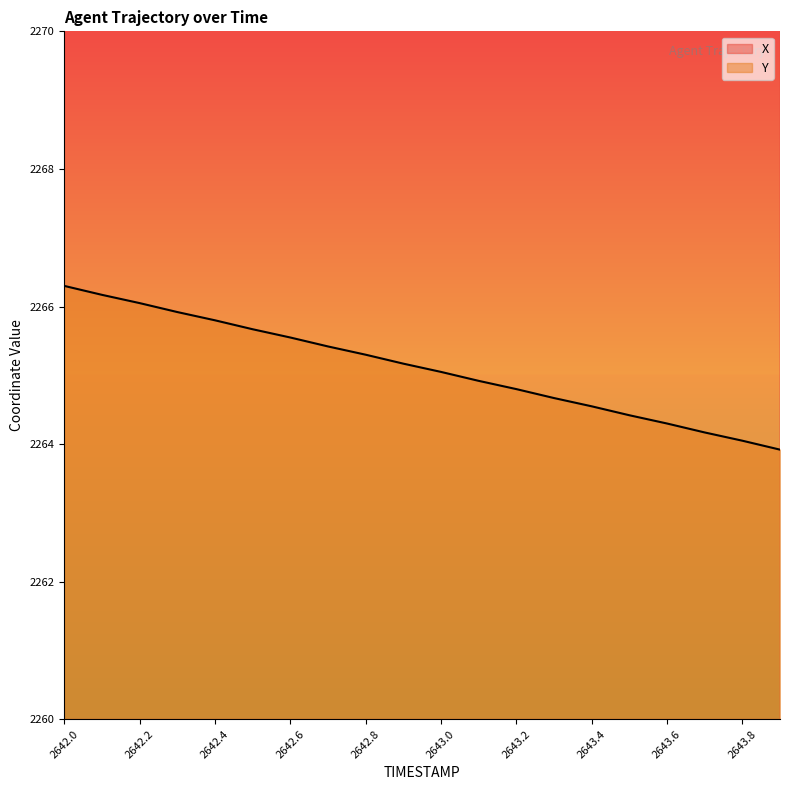

Reading left to right, what are all the values shown in this chart?

X: 4035.9	4034.9	4033.9	4032.9	4031.9	4030.9	4029.9	4028.9	4027.9	4026.9	4025.9	4024.9	4023.9	4022.9	4021.9	4020.9	4019.9	4018.9	4017.9	4016.8
Y: 2266.3	2266.2	2266.1	2265.9	2265.8	2265.7	2265.6	2265.4	2265.3	2265.2	2265.1	2264.9	2264.8	2264.7	2264.6	2264.4	2264.3	2264.2	2264.1	2263.9